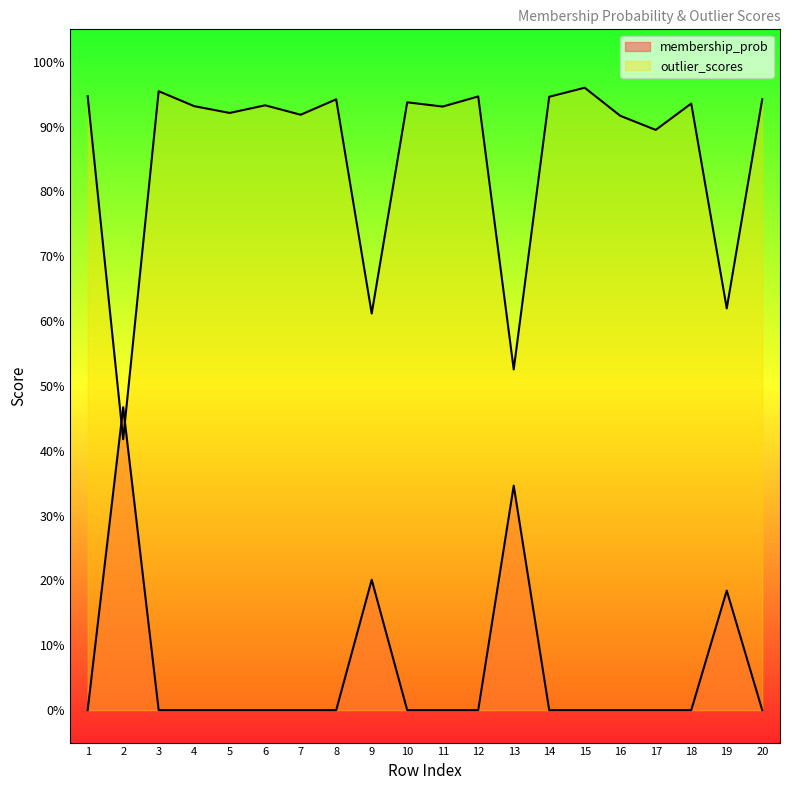

Which series has the largest range (max minus min)?

outlier_scores